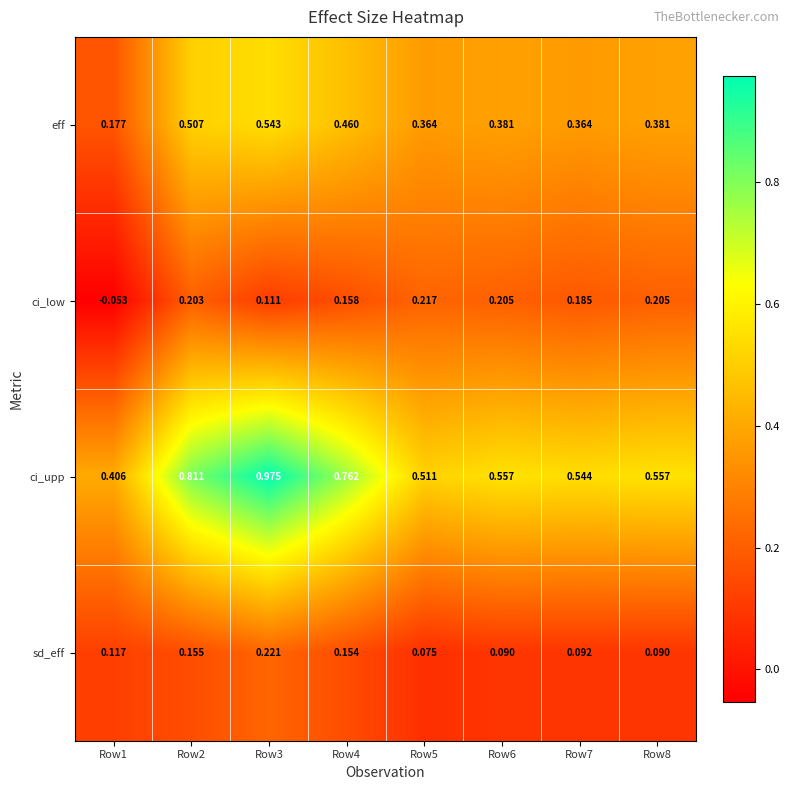

What is the total value across all series at Row7?

1.2